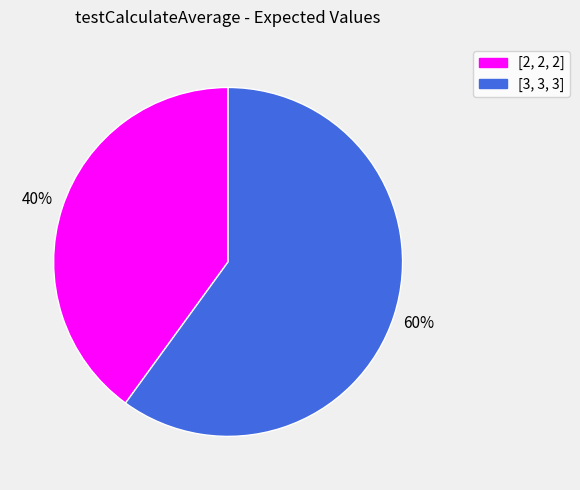

To the nearest percent, what is the combined percentage of [2, 2, 2] and [3, 3, 3]?

100%